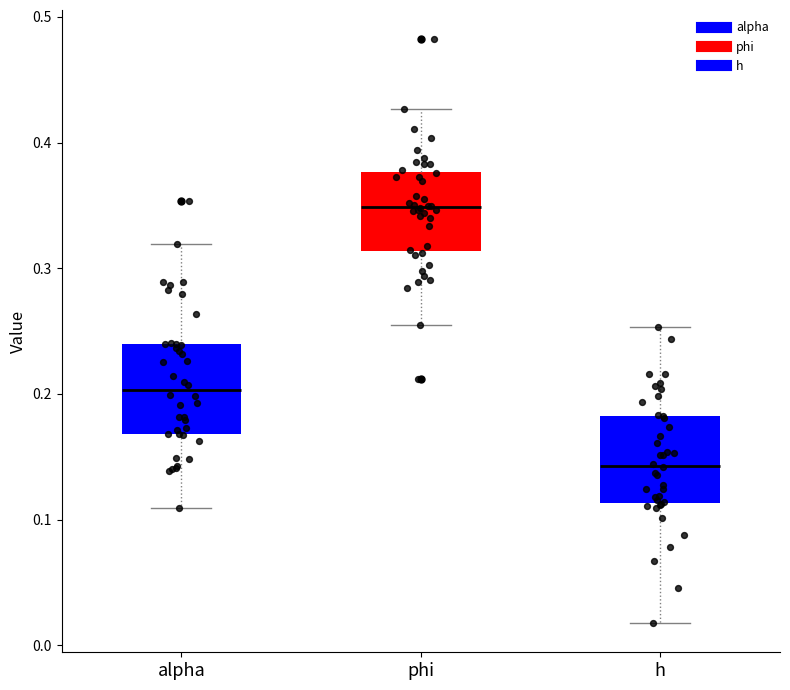

Which box's median line is the lowest?

h